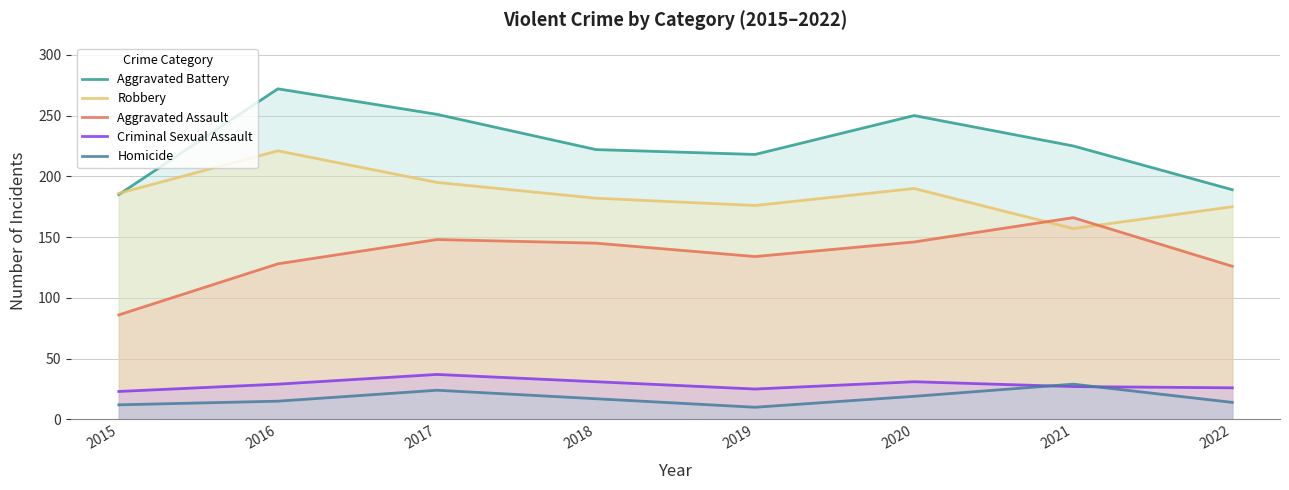

True or false: Aggravated Battery has a value of 284 at 2019.

False